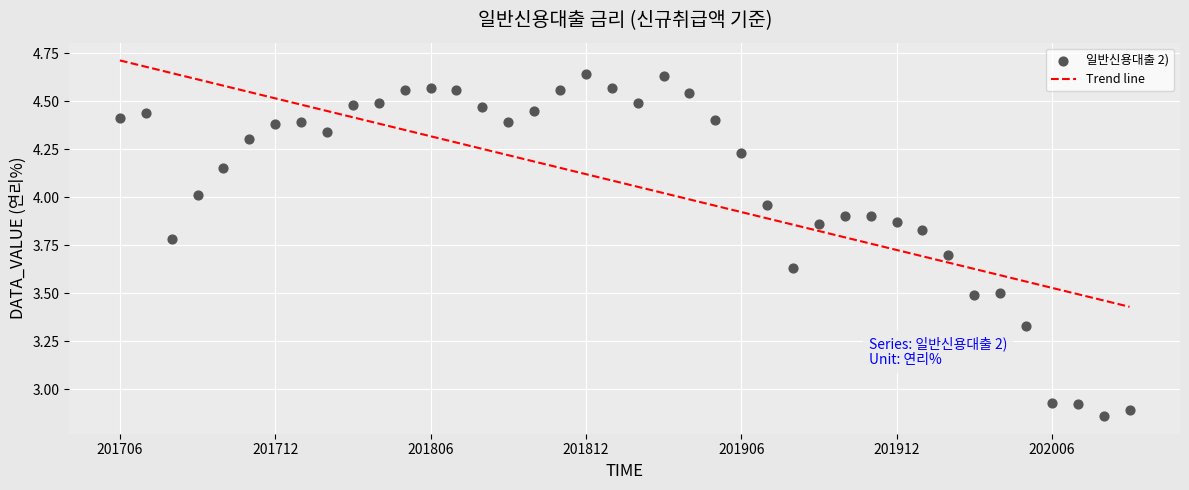

What is the range of Y values (max minus min)?

1.8